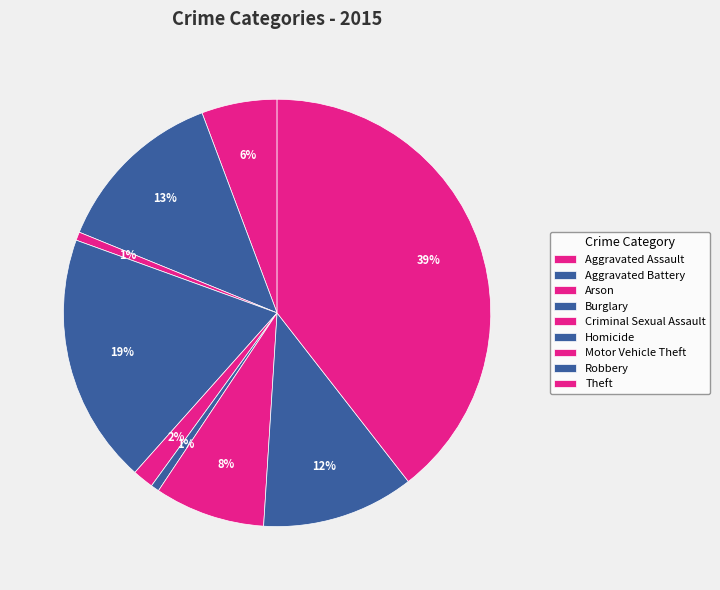

What percentage do Arson and Homicide together represent?

1.3%